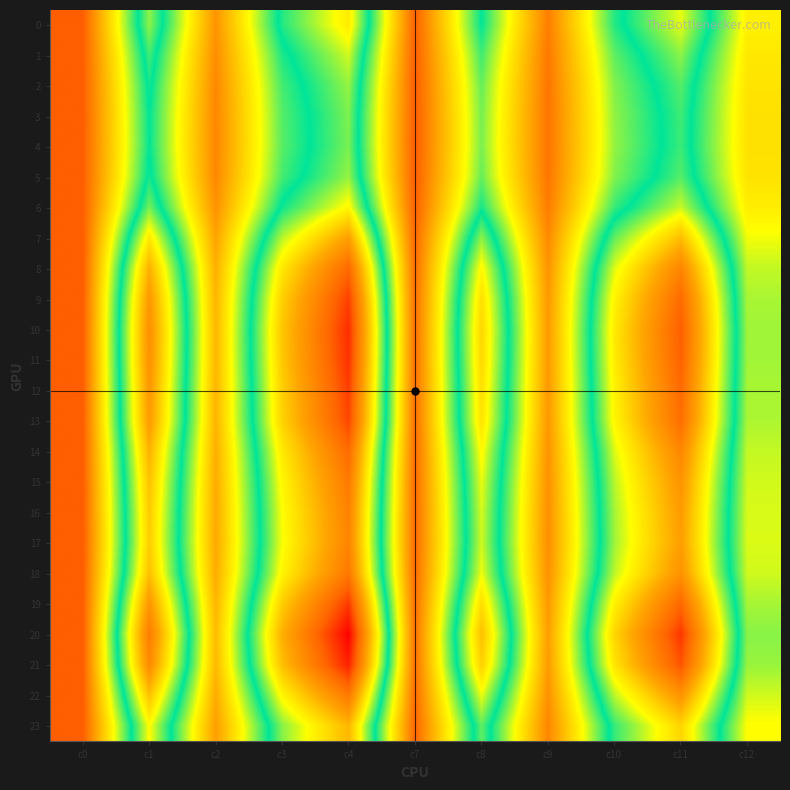

Which category has the lowest value across all series?

c4